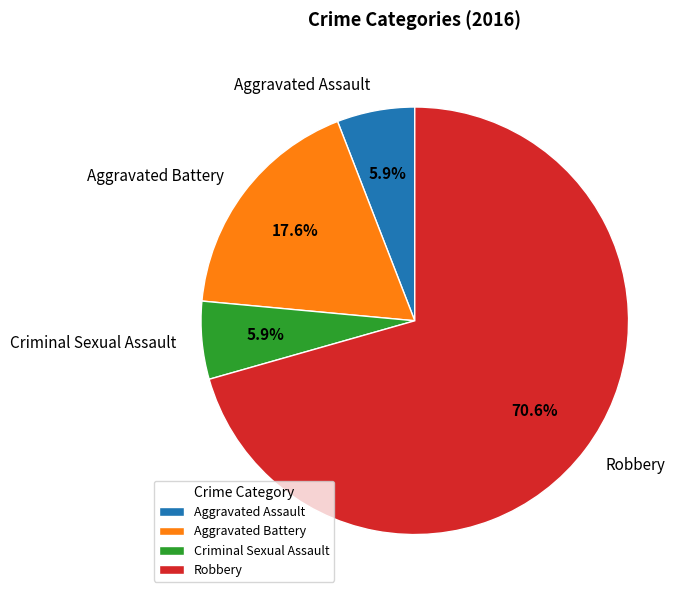

To the nearest percent, what percentage of the pie is Aggravated Battery?

18%